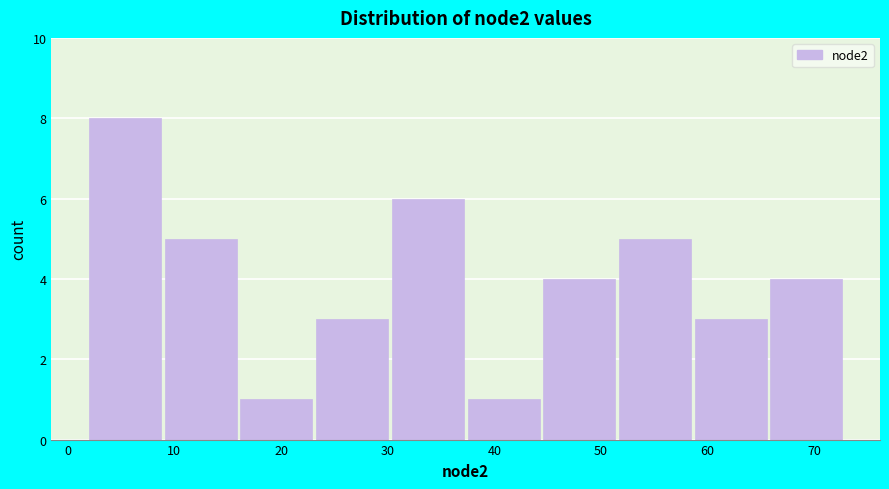

Reading left to right, list every bar in this chart as the range it spans on the x-axis followed by its height. Neither the bar edges nor the heights are printed on the chart, so give them approximately, as read against the axes.

2.0 to 9.1: 8
9.1 to 16.2: 5
16.2 to 23.3: 1
23.3 to 30.4: 3
30.4 to 37.5: 6
37.5 to 44.6: 1
44.6 to 51.7: 4
51.7 to 58.8: 5
58.8 to 65.9: 3
65.9 to 73.0: 4